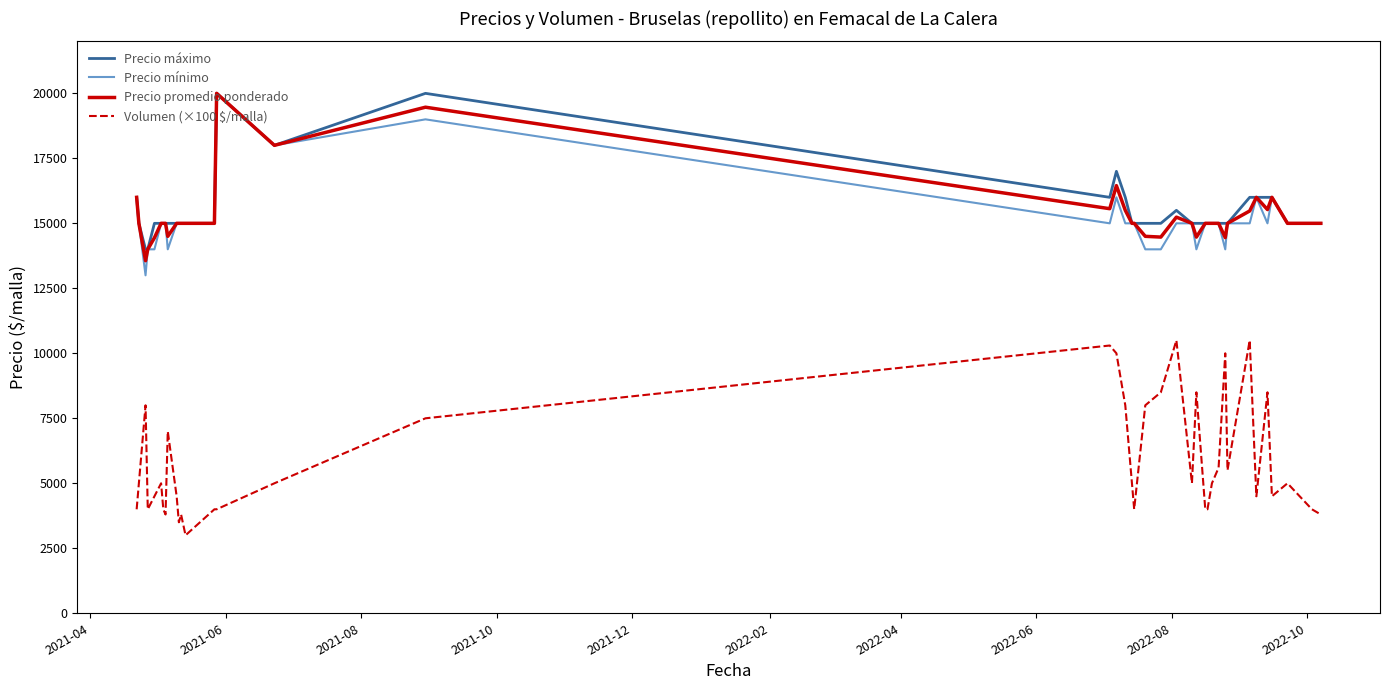

True or false: Precio máximo and Volumen (×100 $/malla) cross at least once.

False